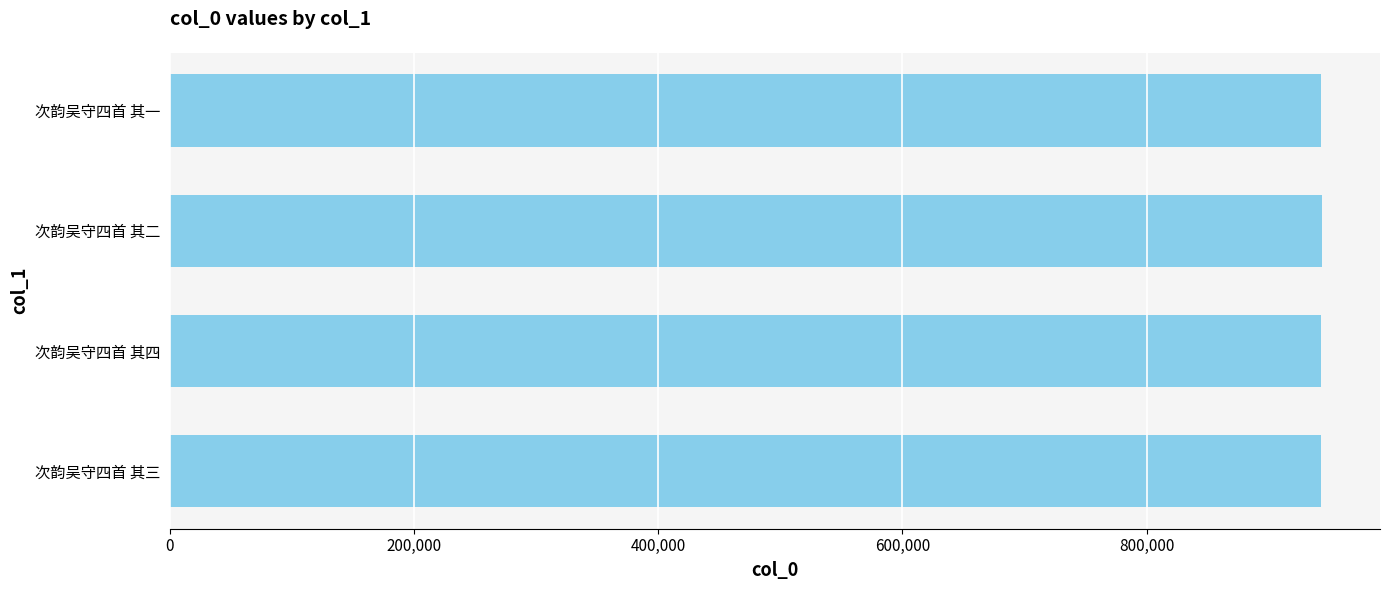

What is the maximum value shown in the chart?

943805